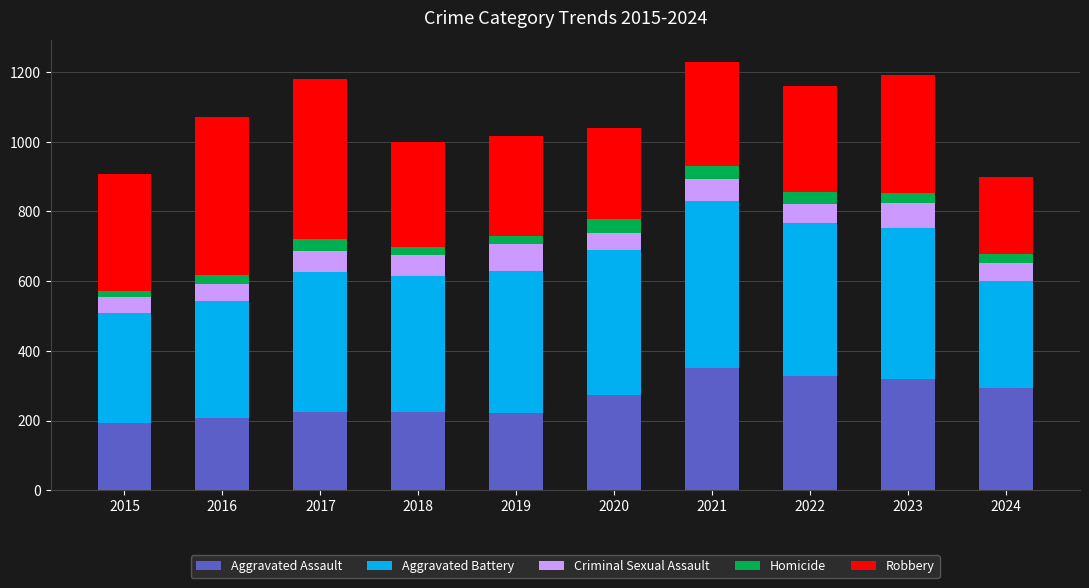

What is the total value across all series at 2016?

1072